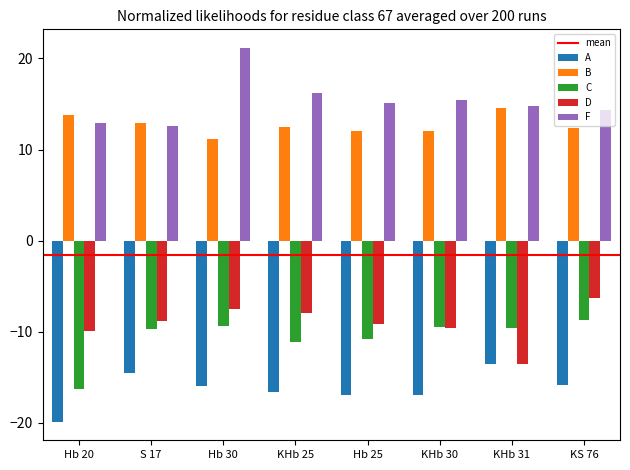

What is the value of the C bar at the 2nd from the left?

-9.8